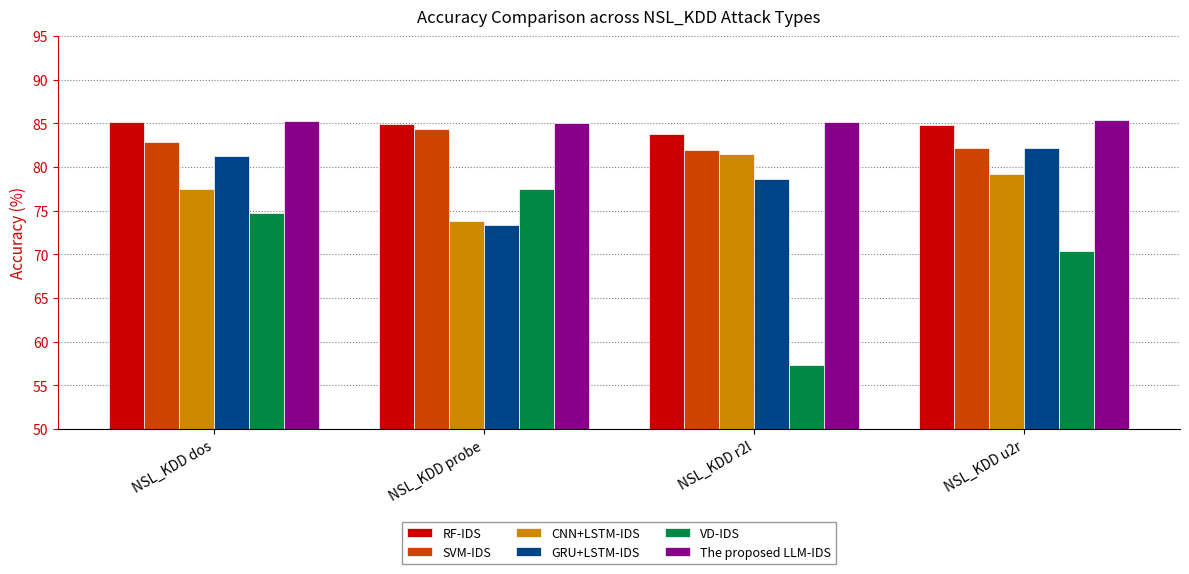

The value of GRU+LSTM-IDS at NSL_KDD u2r is 133.0. True or false?

False